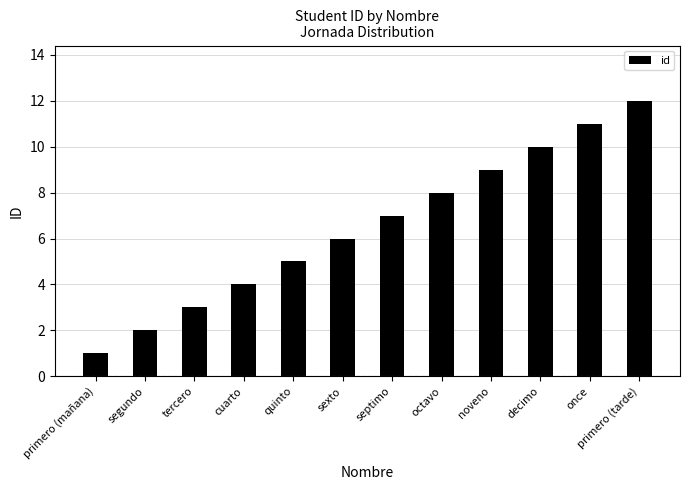

What is the difference between the second highest and minimum values?

10